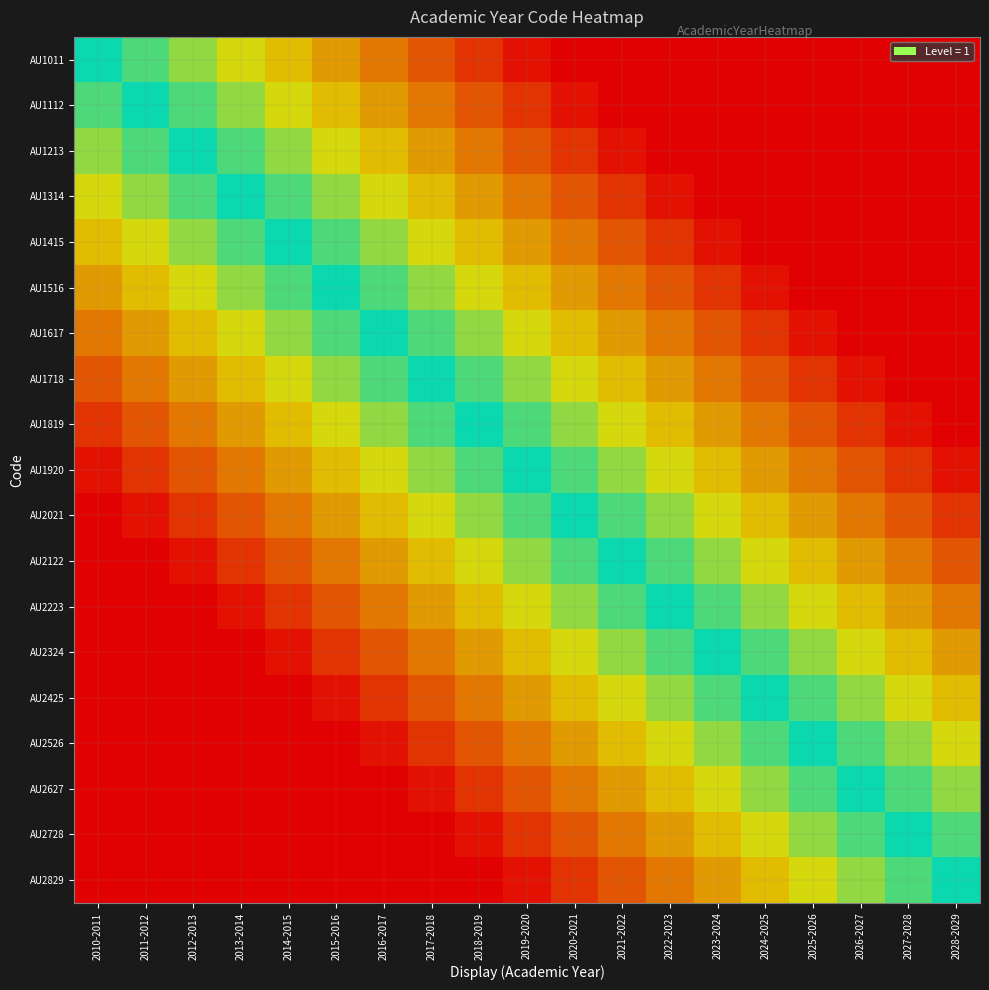

How many data points in AU2829 are above 0?

10